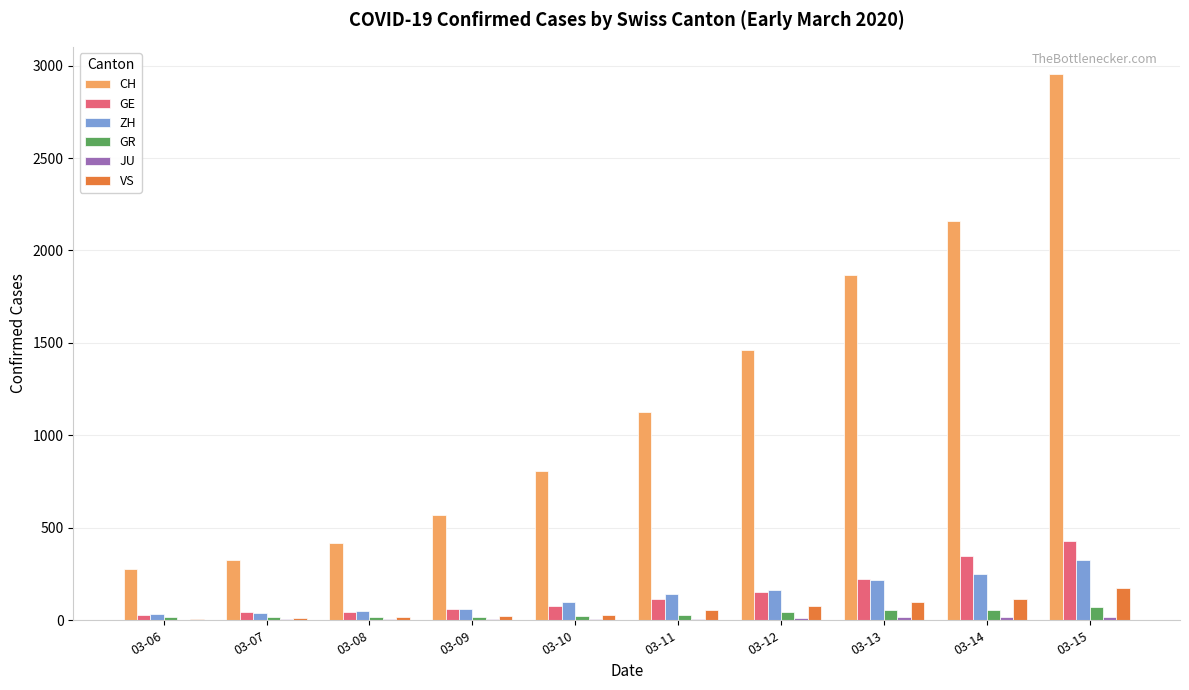

What is the sum of all GE values?

1526